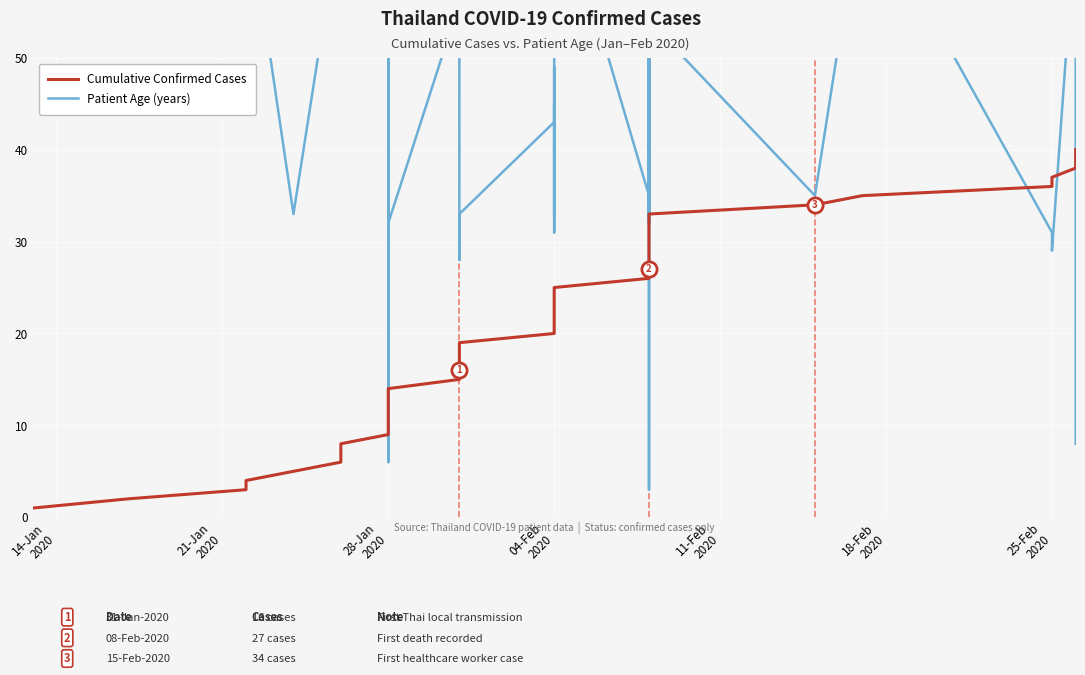

Is the value of Cumulative Confirmed Cases at 04-Feb 2020 greater than the value of Patient Age (years) at 25-Feb 2020?

No